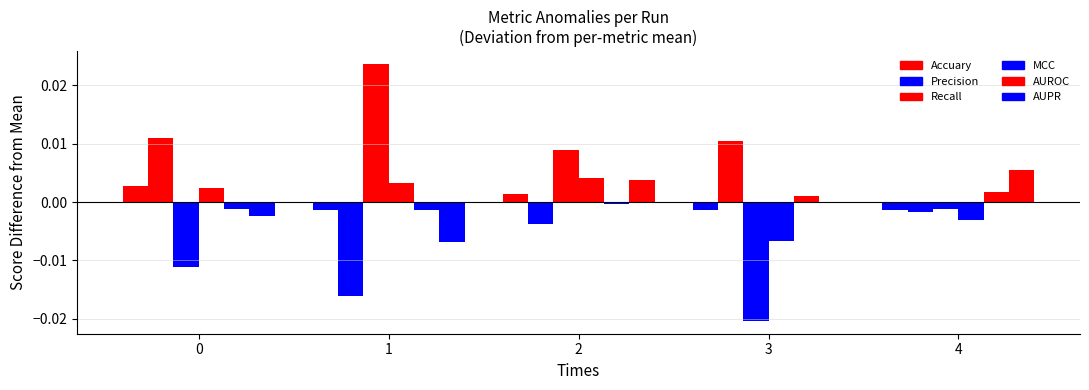

True or false: Accuary has a value of -0.0 at 3.

True